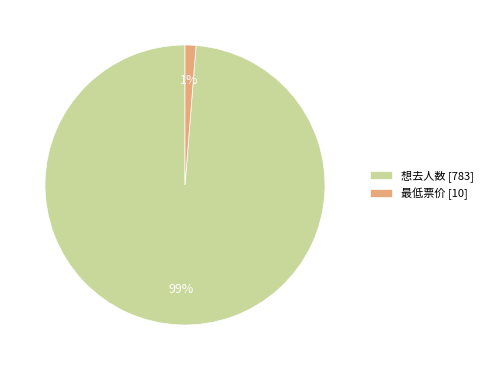

What percentage is the 想去人数 slice, to the nearest percent?

99%